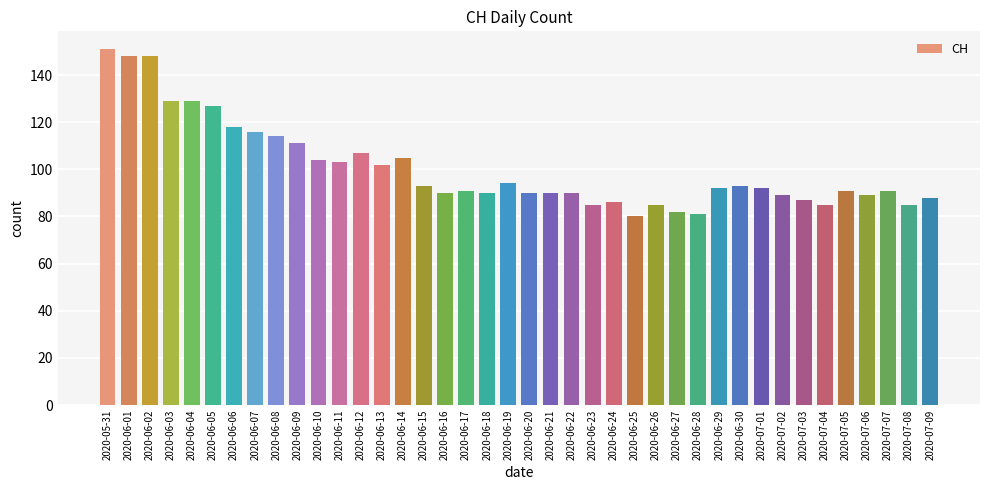

Count the number of data series in this chart.

1